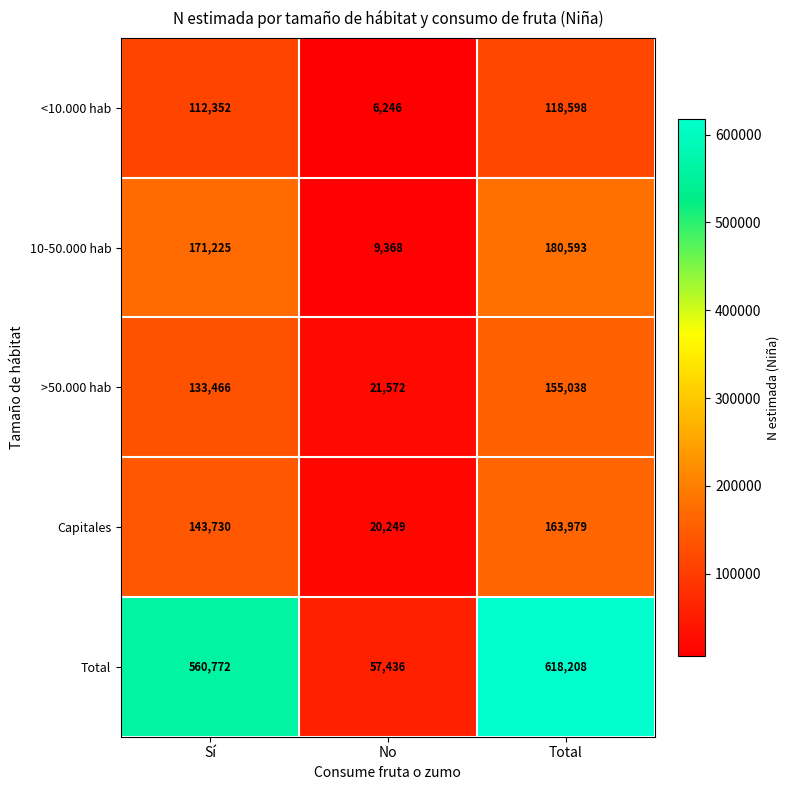

Which category has the lowest value in the >50.000 hab series?

No